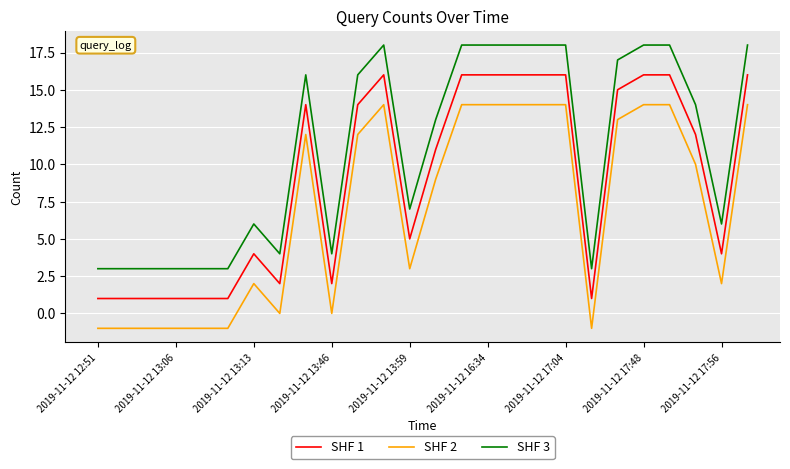

True or false: SHF 1 and SHF 2 intersect in this chart.

False